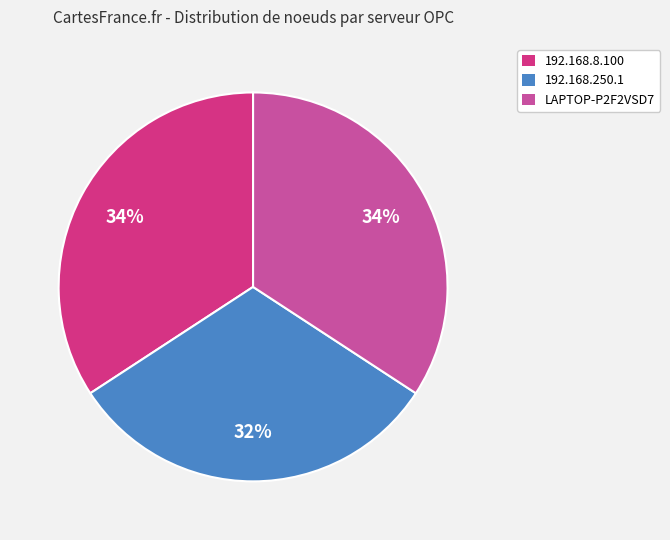

Is the sum of 192.168.250.1 and 192.168.8.100 greater than half?

Yes